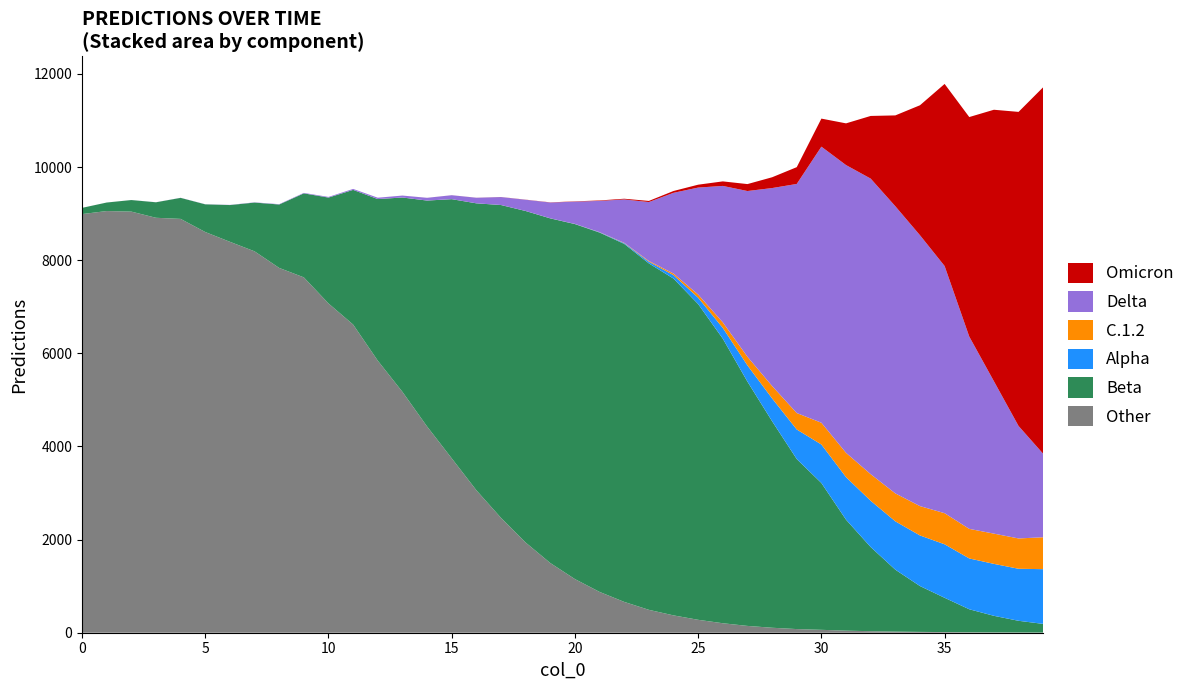

Reading left to right, transcribe all the data shown in this chart.

0=9124.3	1=9239.1	2=9293.0	3=9245.1	4=9340.6	5=9202.3	6=9187.8	7=9242.7	8=9203.3	9=9445.7	10=9359.1	11=9530.8	12=9342.2	13=9388.2	14=9340.2	15=9396.2	16=9342.3	17=9357.5	18=9300.6	19=9242.4	20=9264.0	21=9283.1	22=9320.4	23=9273.0	24=9486.5	25=9621.9	26=9692.8	27=9634.9	28=9781.2	29=9998.3	30=11040.9	31=10938.9	32=11098.2	33=11109.8	34=11327.6	35=11785.6	36=11074.5	37=11231.2	38=11185.2	39=11715.4